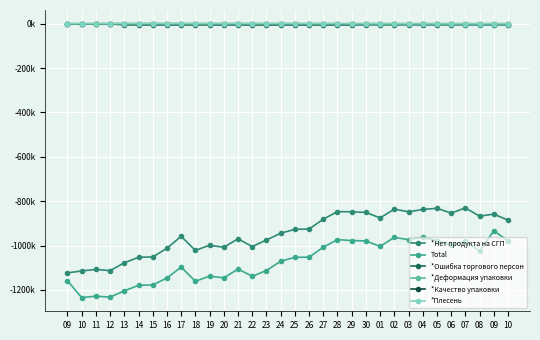

Is this an area chart (filled region under the line)?

No